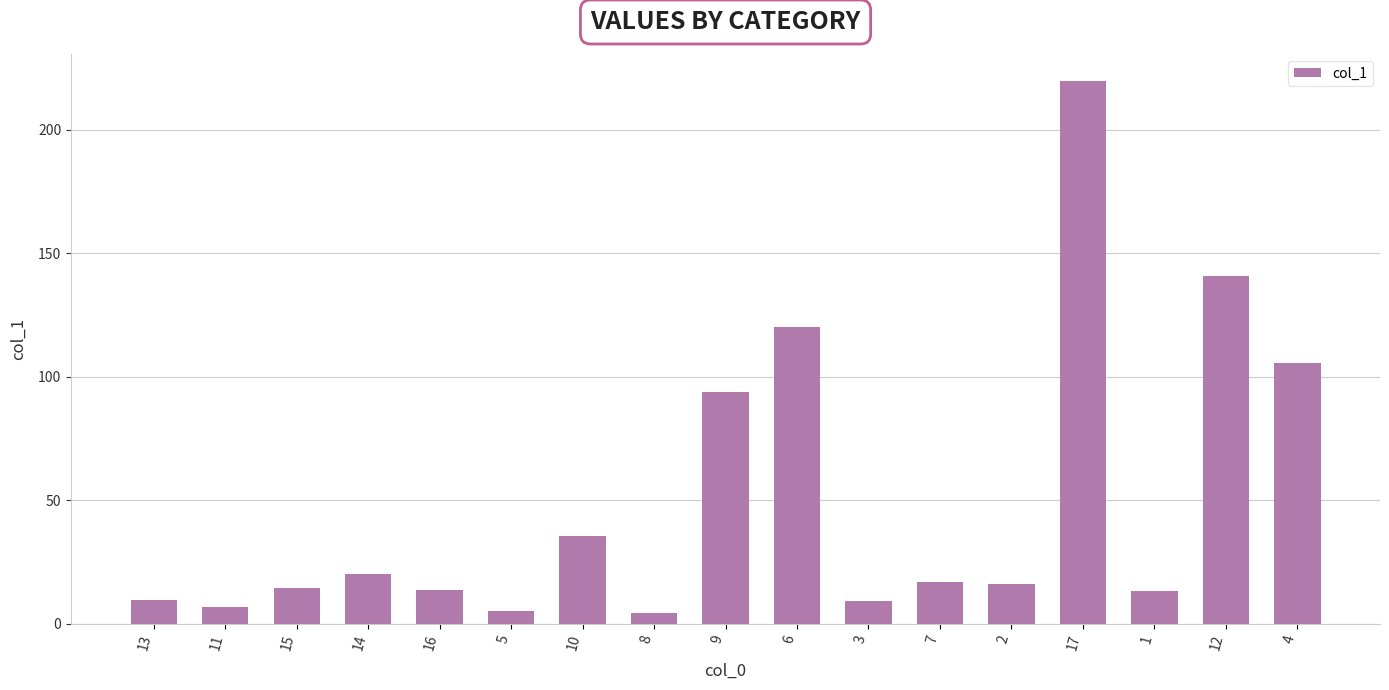

Between 17 and 8, which is larger?

17